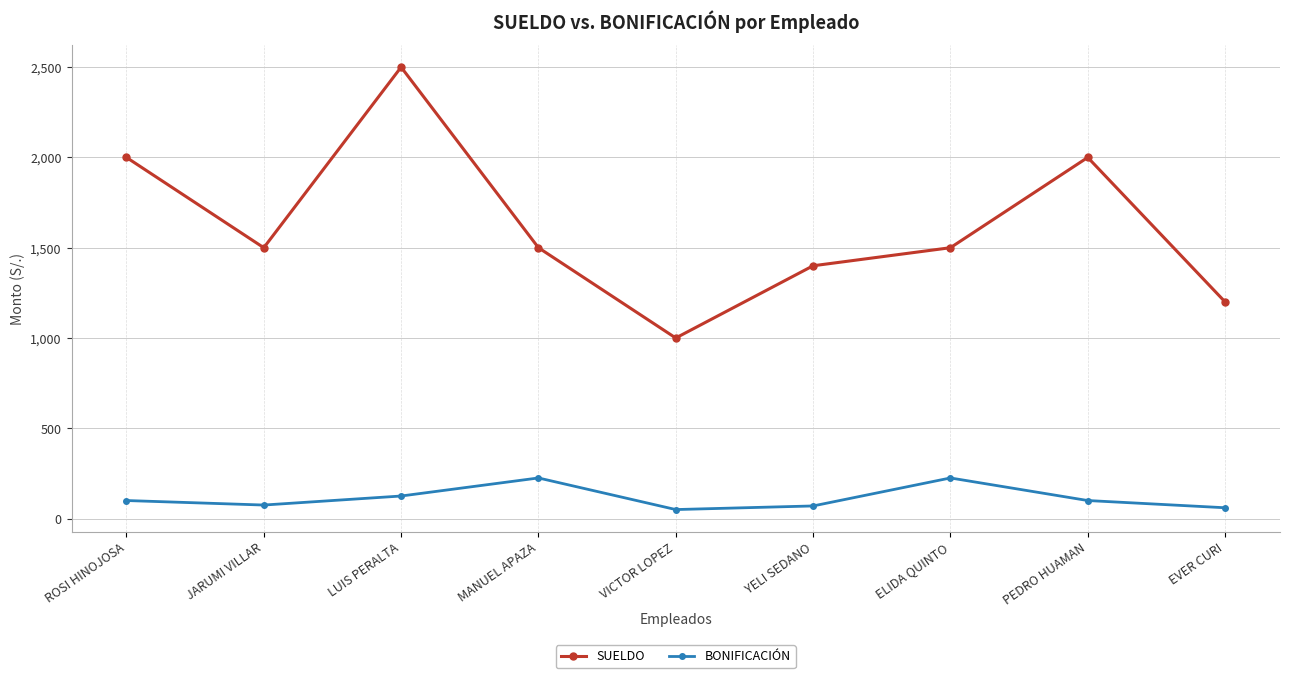

Which series has the largest total across all categories?

SUELDO